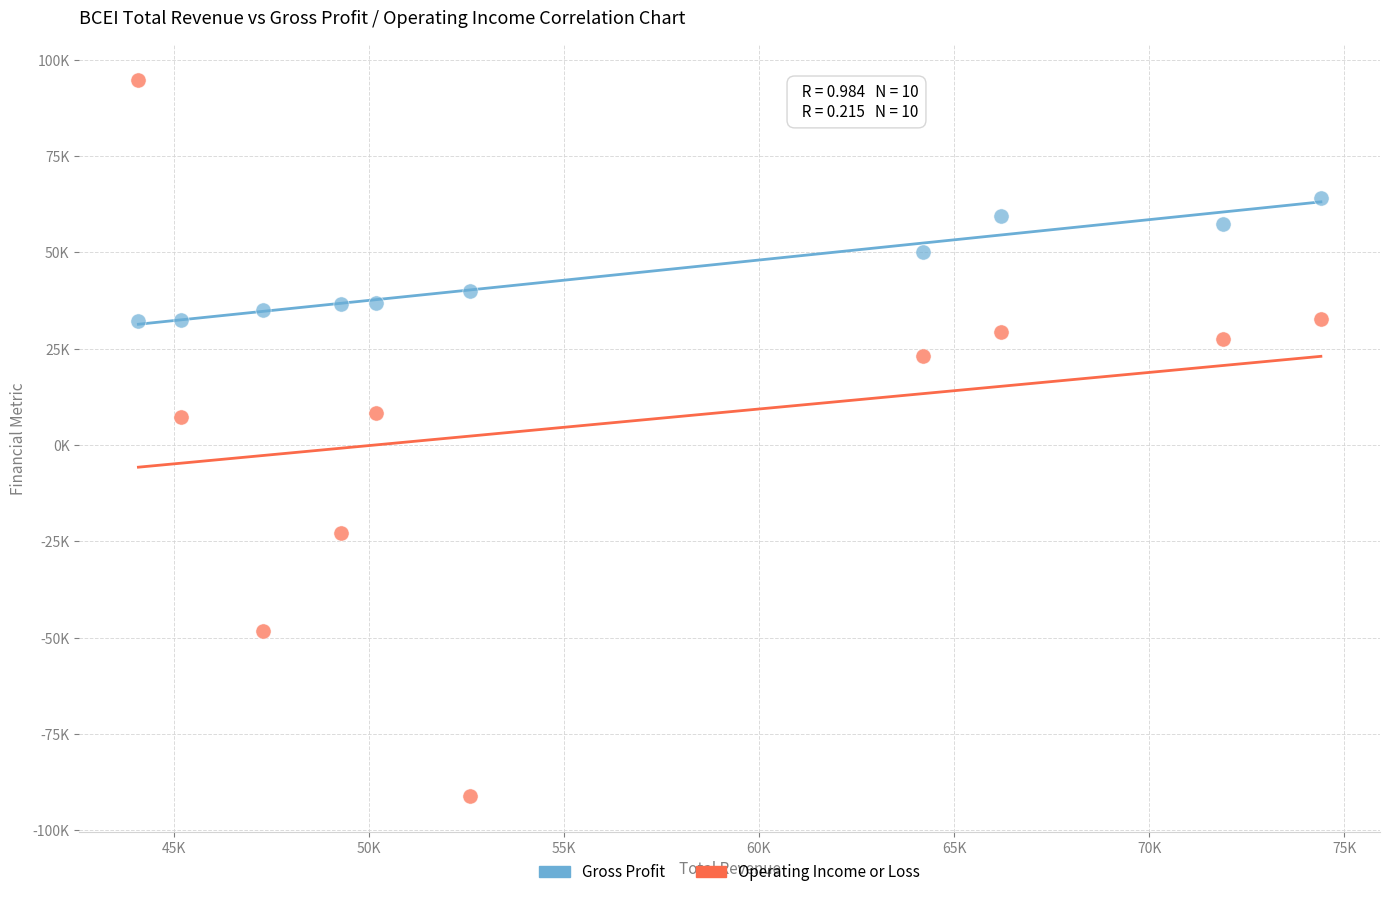

What are all the series names shown in the legend?

Gross Profit, Operating Income or Loss